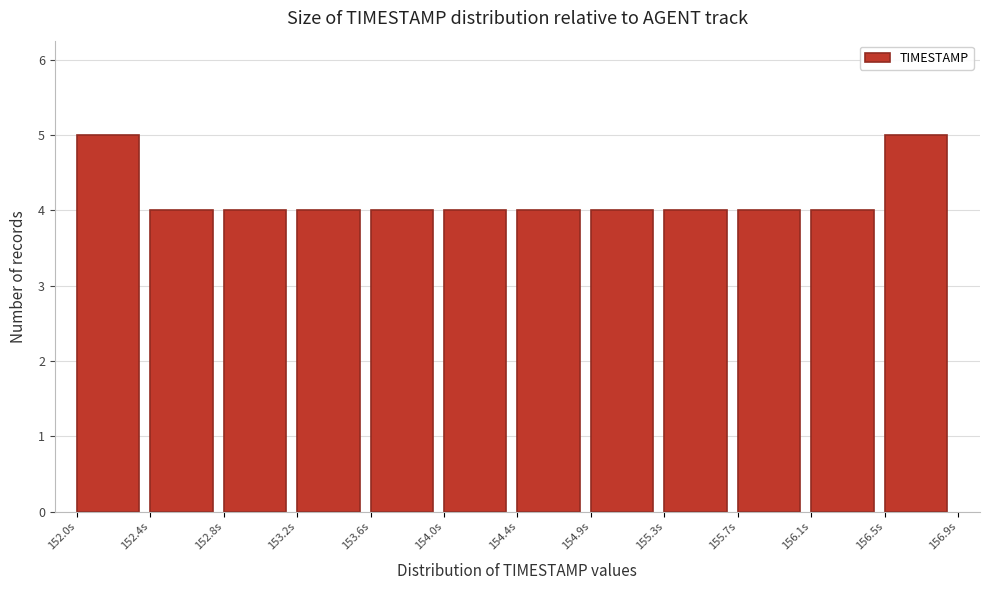

Reading left to right, list every bar in this chart as the range it spans on the x-axis followed by its height. Neither the bar edges nor the heights are printed on the chart, so give them approximately, as read against the axes.

152.00 to 152.40: 5
152.40 to 152.80: 4
152.80 to 153.25: 4
153.25 to 153.65: 4
153.65 to 154.05: 4
154.05 to 154.45: 4
154.45 to 154.85: 4
154.85 to 155.25: 4
155.25 to 155.70: 4
155.70 to 156.10: 4
156.10 to 156.50: 4
156.50 to 156.90: 5